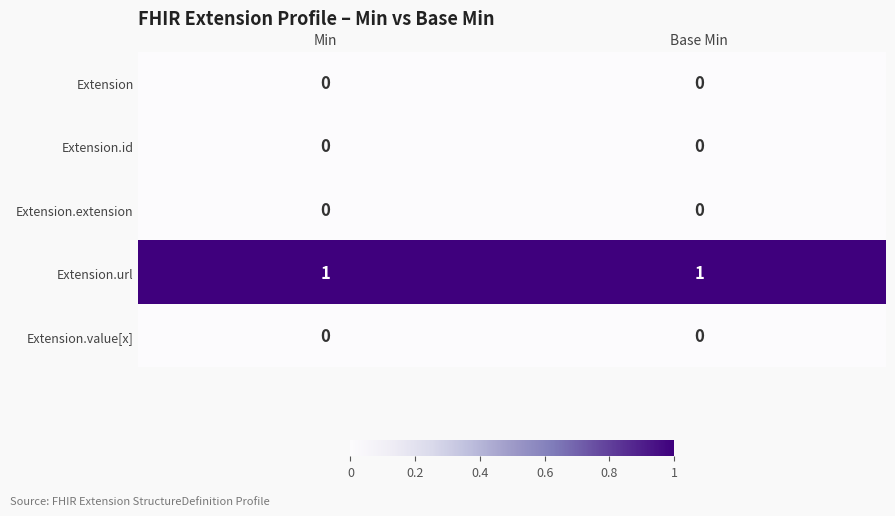

Reading left to right, list all the values displayed in this chart.

Extension: Min=0	Base Min=0
Extension.id: Min=0	Base Min=0
Extension.extension: Min=0	Base Min=0
Extension.url: Min=1	Base Min=1
Extension.value[x]: Min=0	Base Min=0